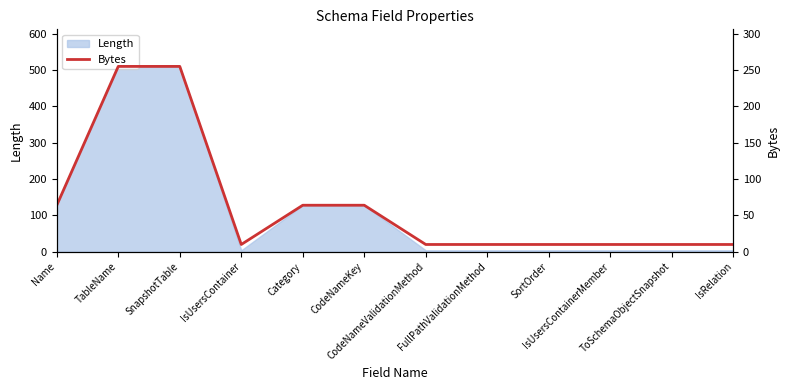

Rank the categories by value from lowest to highest.

IsUsersContainer, CodeNameValidationMethod, FullPathValidationMethod, SortOrder, IsUsersContainerMember, ToSchemaObjectSnapshot, IsRelation, Name, Category, CodeNameKey, TableName, SnapshotTable